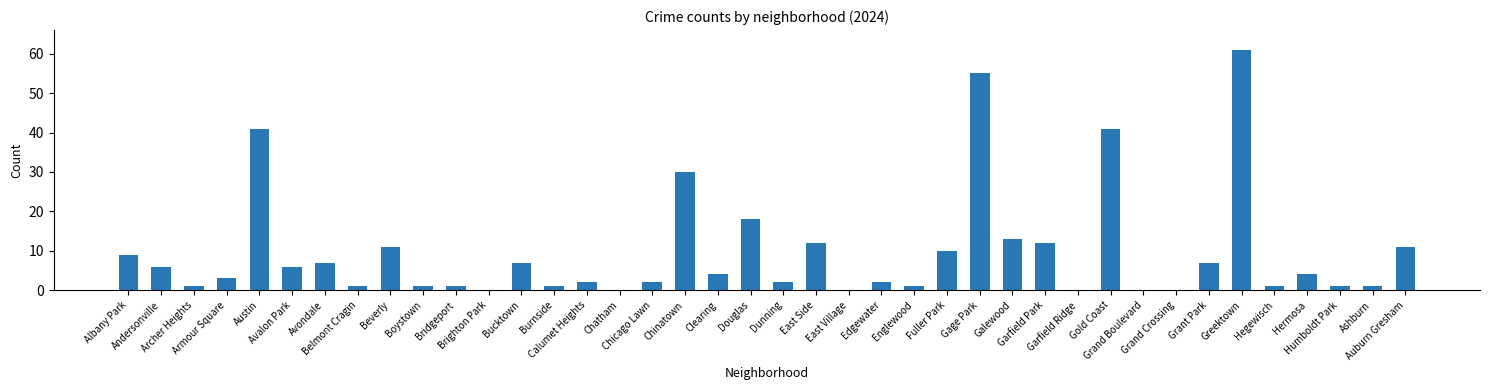

What is the sum of all values?

385